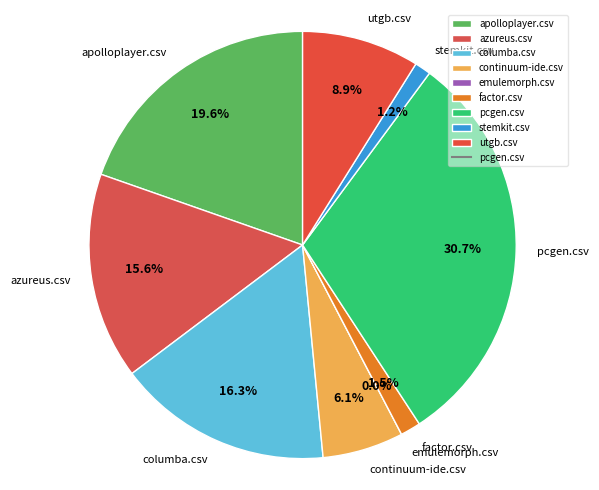

Is it true that emulemorph.csv is 9% of the pie?

False